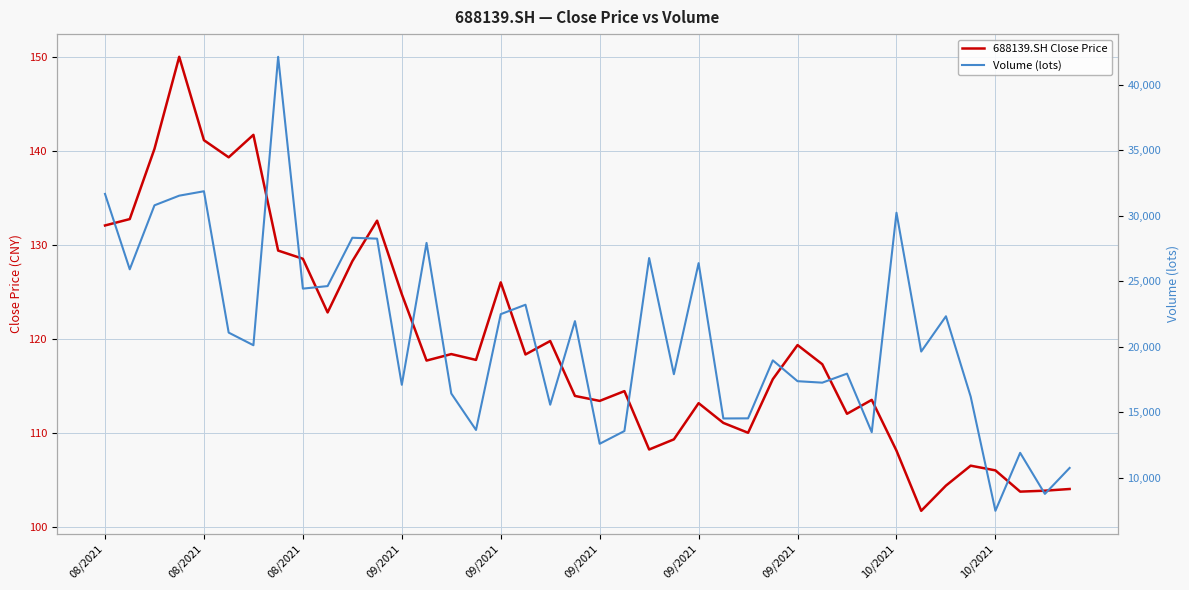

What is the minimum value shown in the chart?

101.7